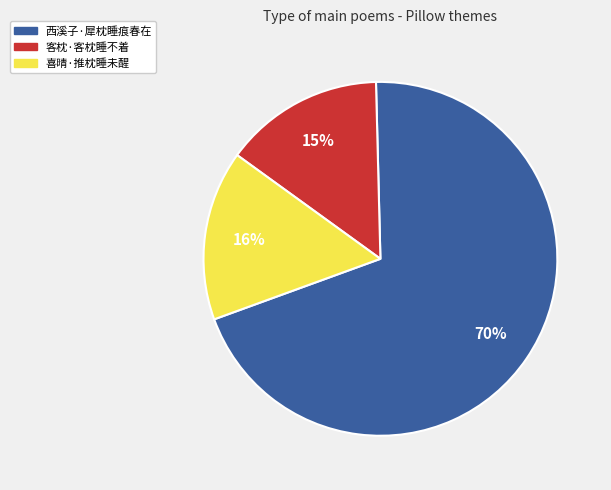

To the nearest percent, what percentage of the pie is 喜晴·推枕睡未醒?

16%